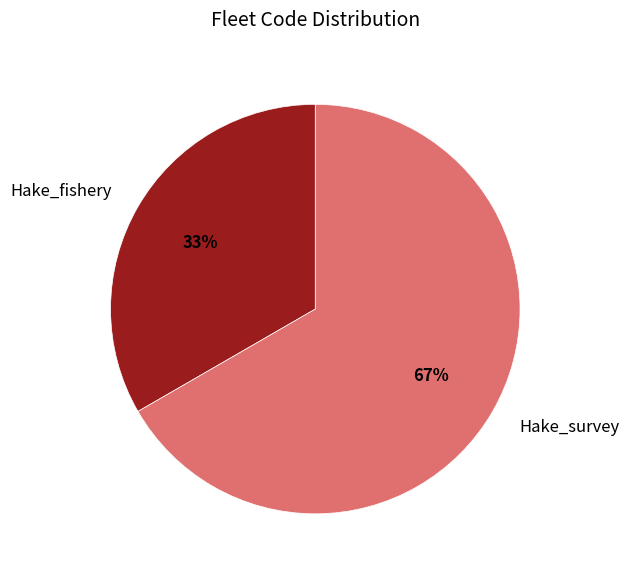

True or false: Hake_survey accounts for 67% of the total.

True